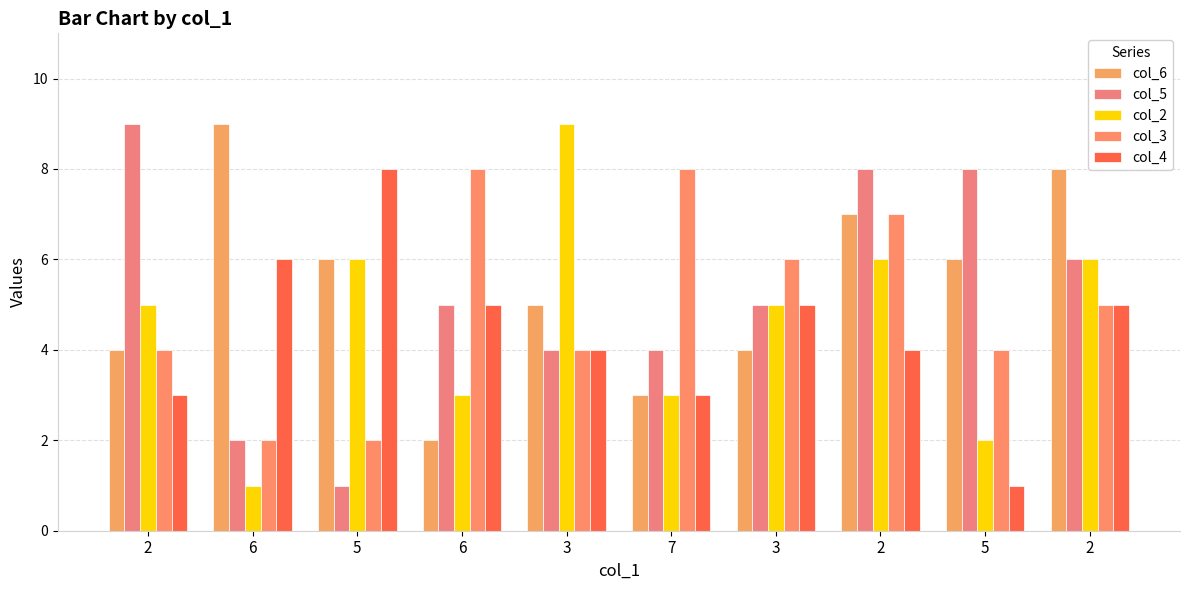

How many groups of bars are there?

10